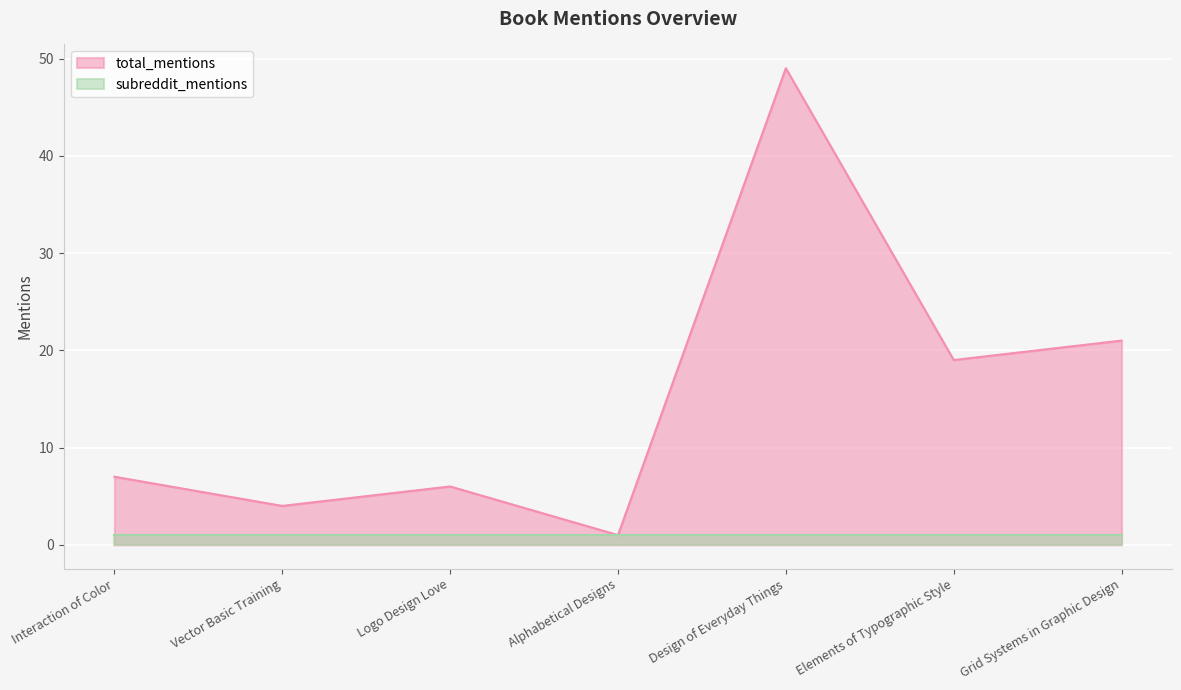

Approximately how many times larger is the value at Grid Systems in Graphic Design compared to Logo Design Love?

3.5